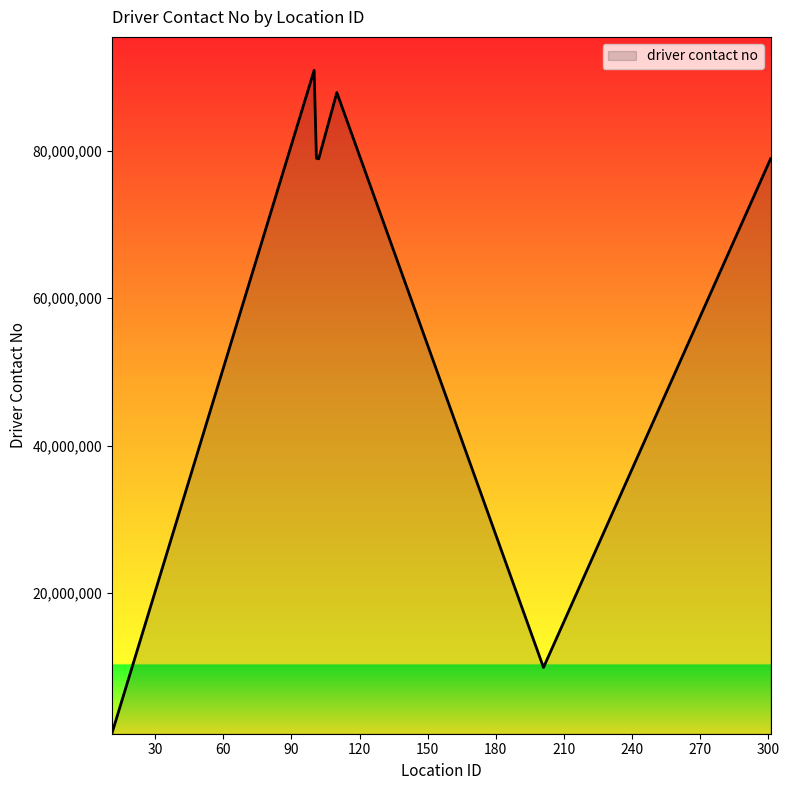

True or false: the data has more than 0 interior local peaks.

True